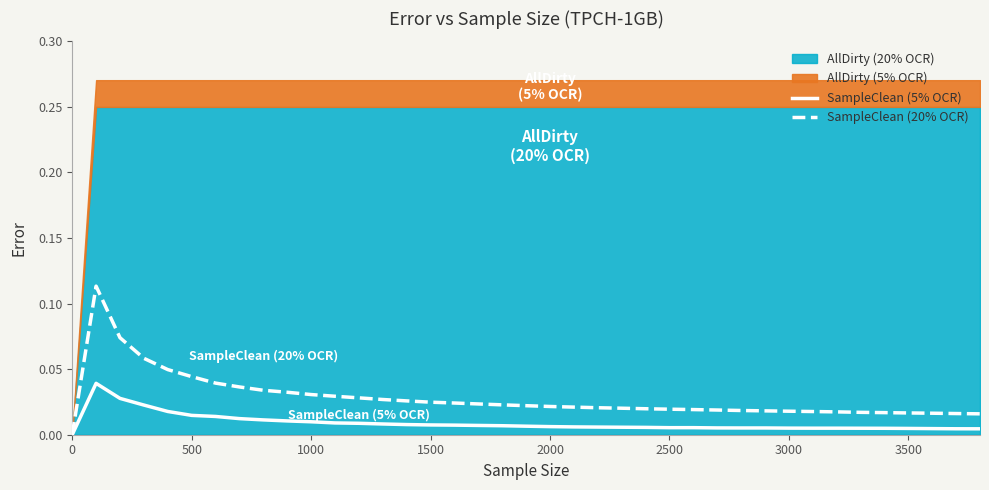

How many interior local peaks does the SampleClean (5% OCR) series have?

3